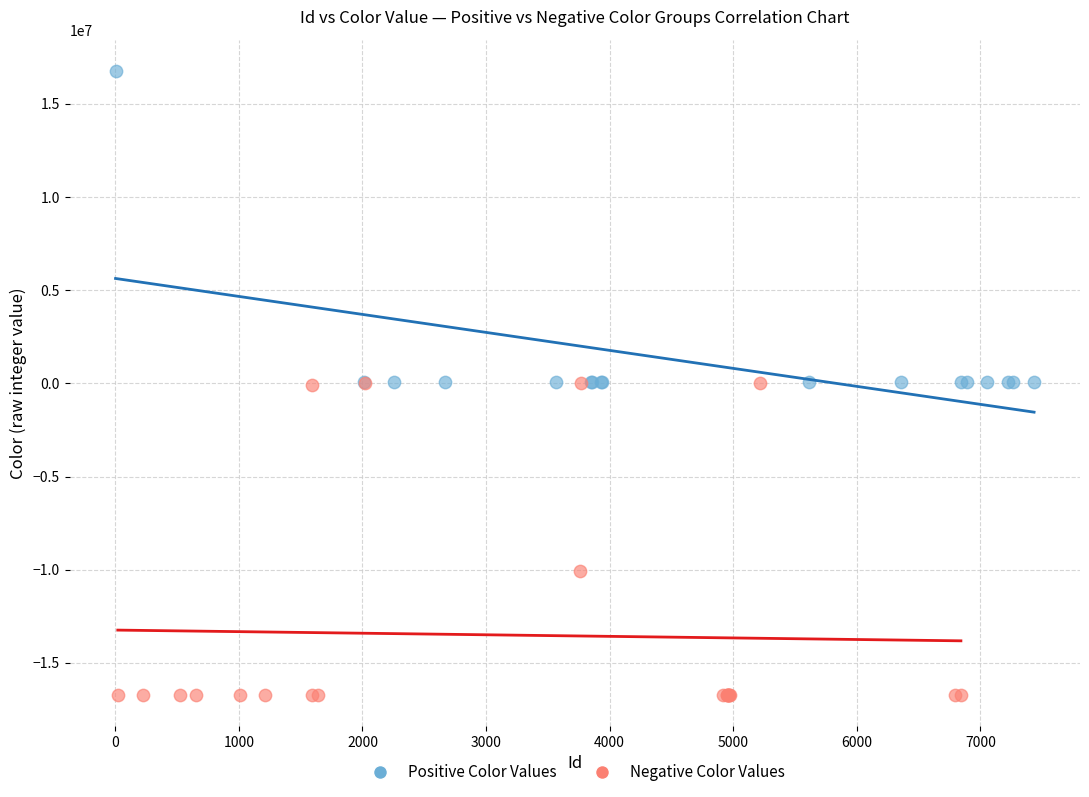

Which series contains the highest Y value?

Positive Color Values